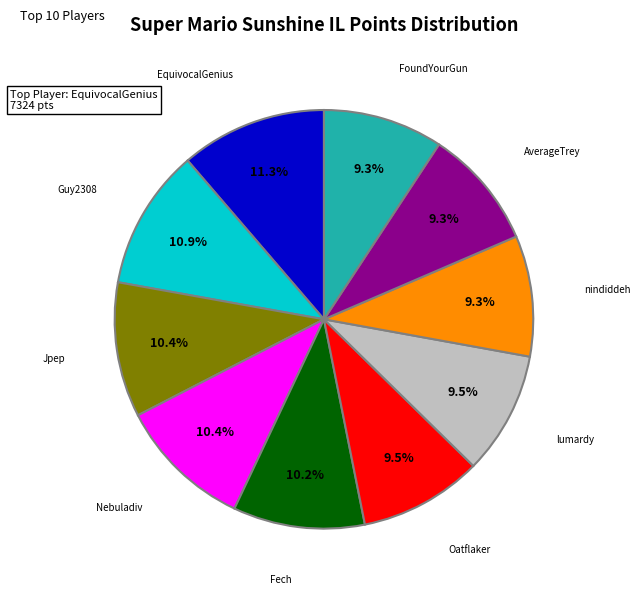

Is there any slice that represents more than half of the pie?

No